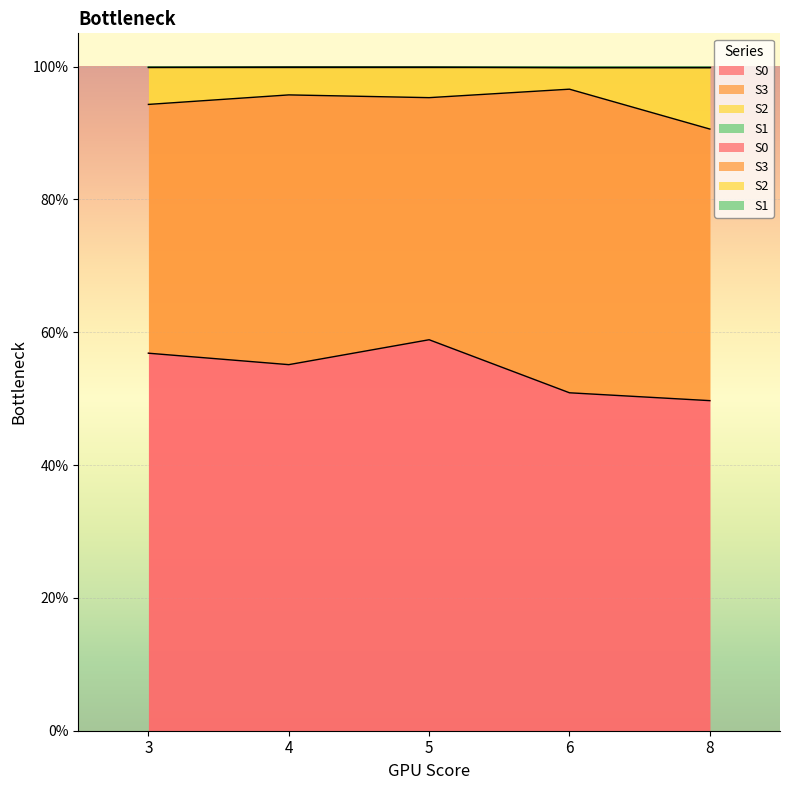

At which category is the sum across all series the highest?

5